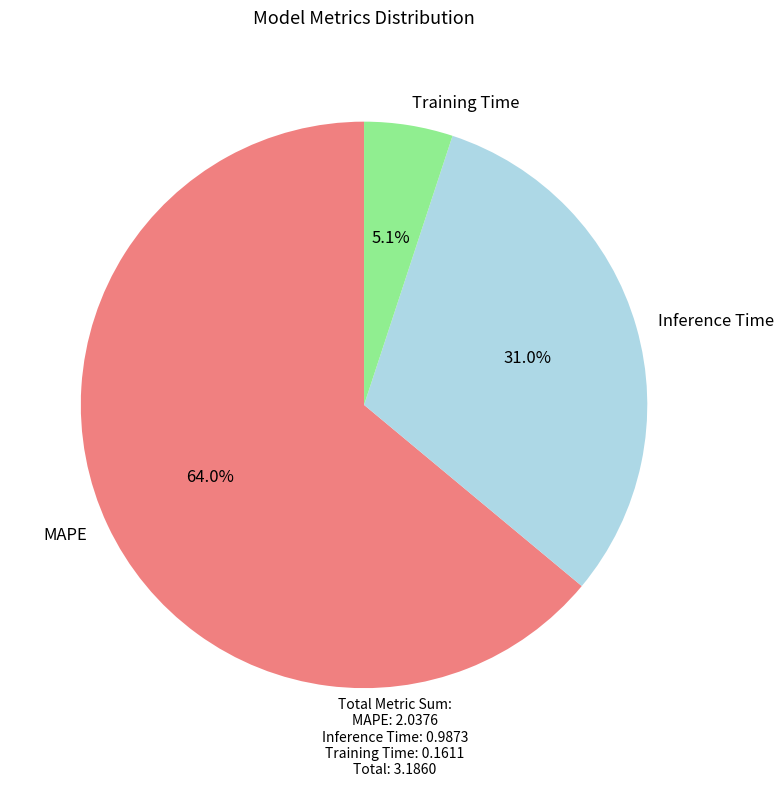

To the nearest percent, what is the combined percentage of MAPE and Training Time?

69%